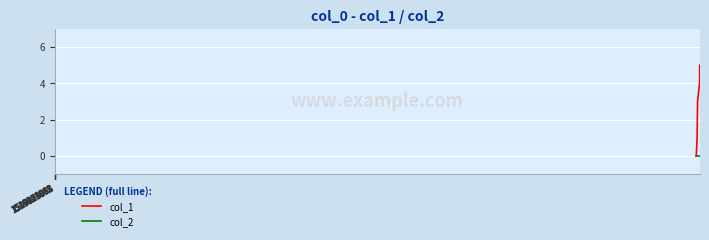

Rank the series by their maximum value, from lowest to highest.

col_2, col_1